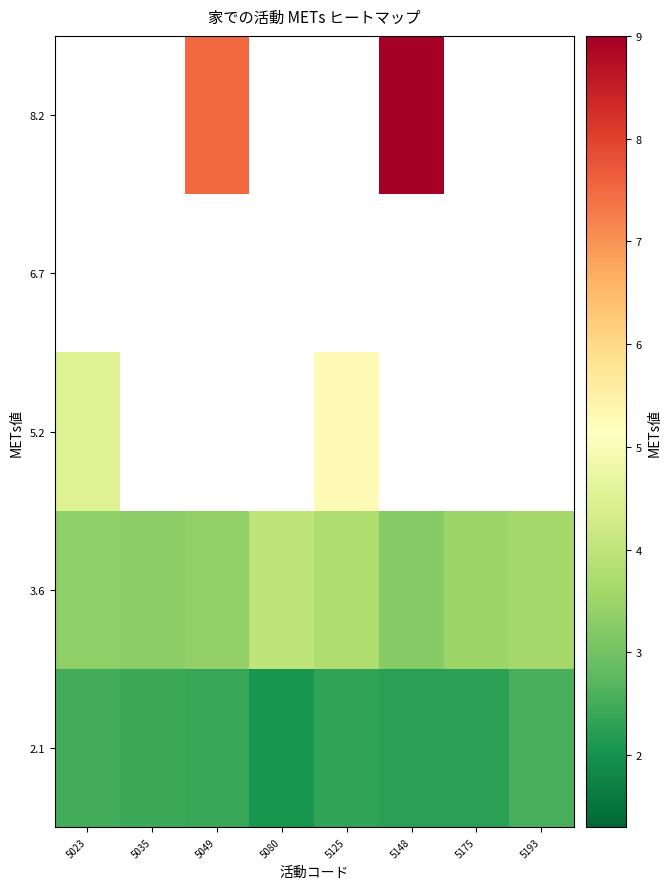

The value of 3.6 at 5049 is 3.4. True or false?

True